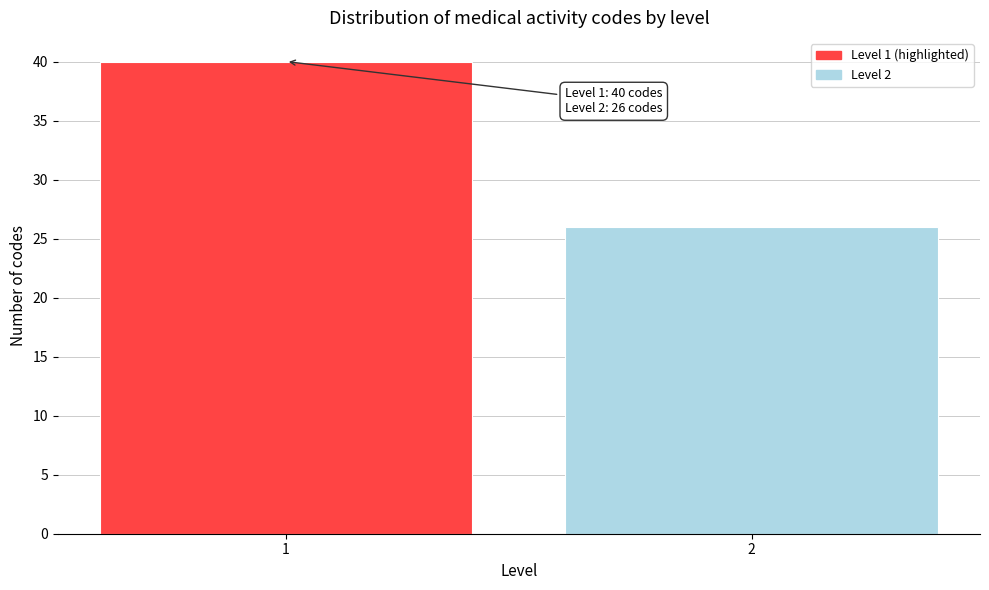

Reading left to right, list all the values displayed in this chart.

1=40	2=26